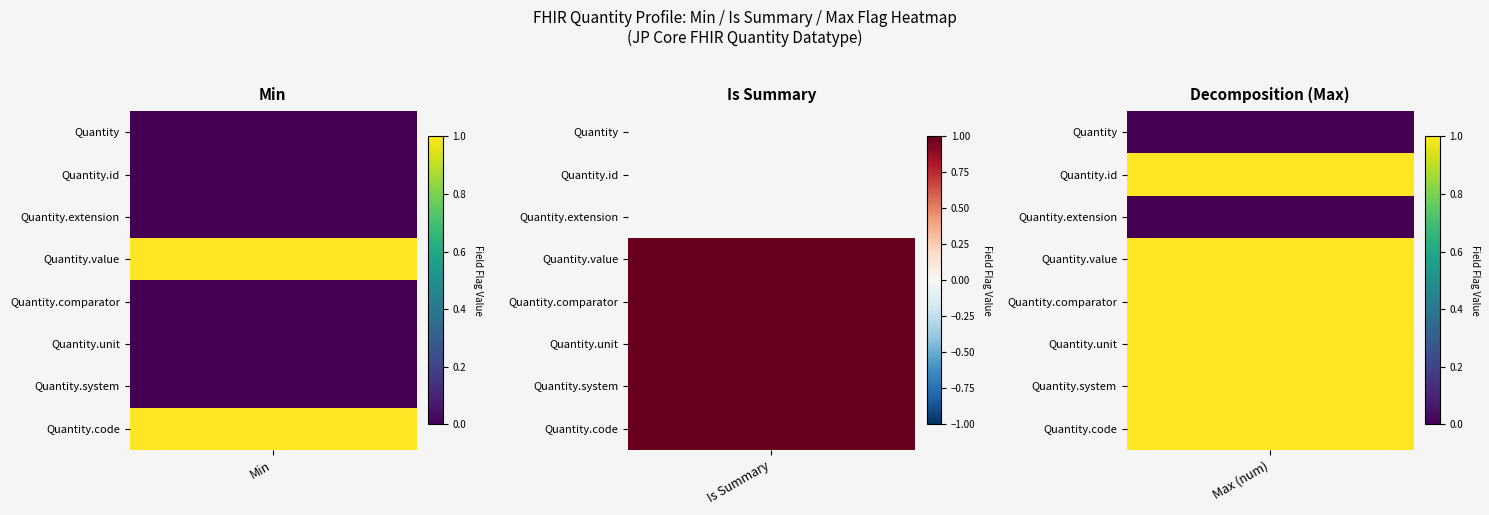

What is the spread (max minus min) of values at Quantity.id?

1